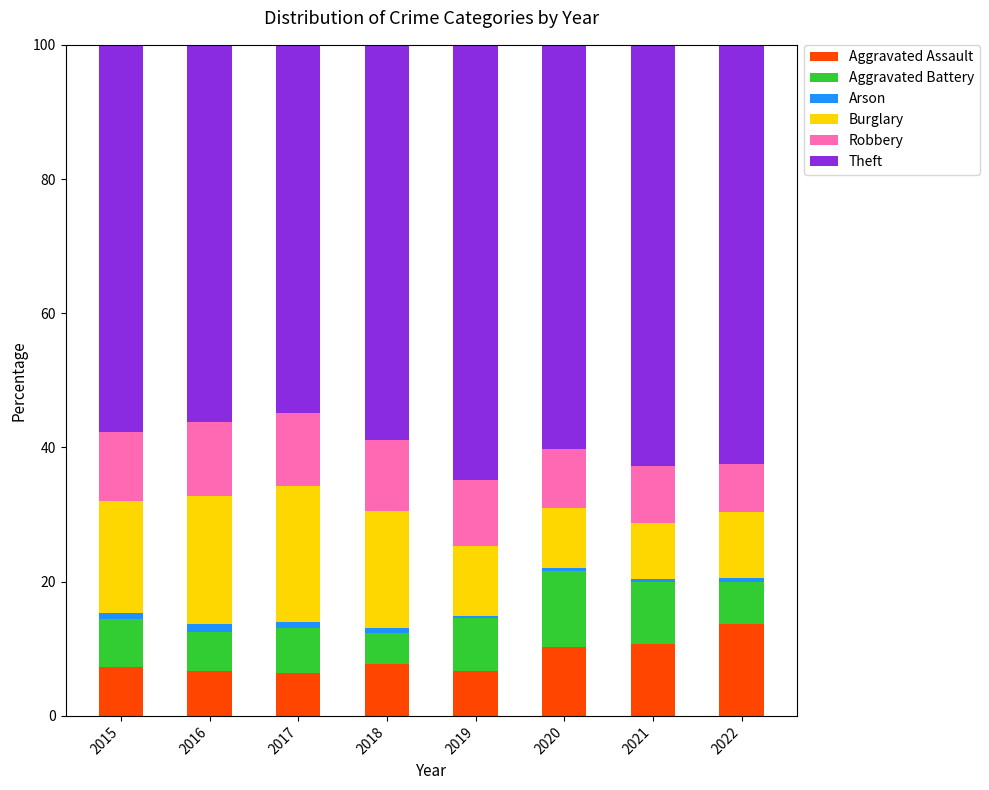

Which category has the highest value in the Aggravated Assault series?

2022